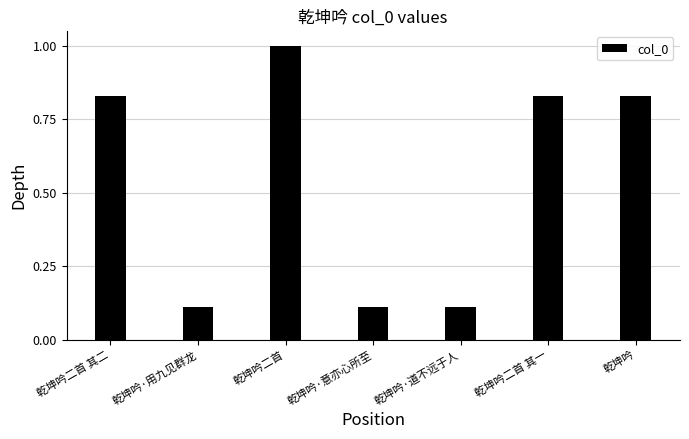

What is the change in value from 乾坤吟二首 to 乾坤吟?

-0.2